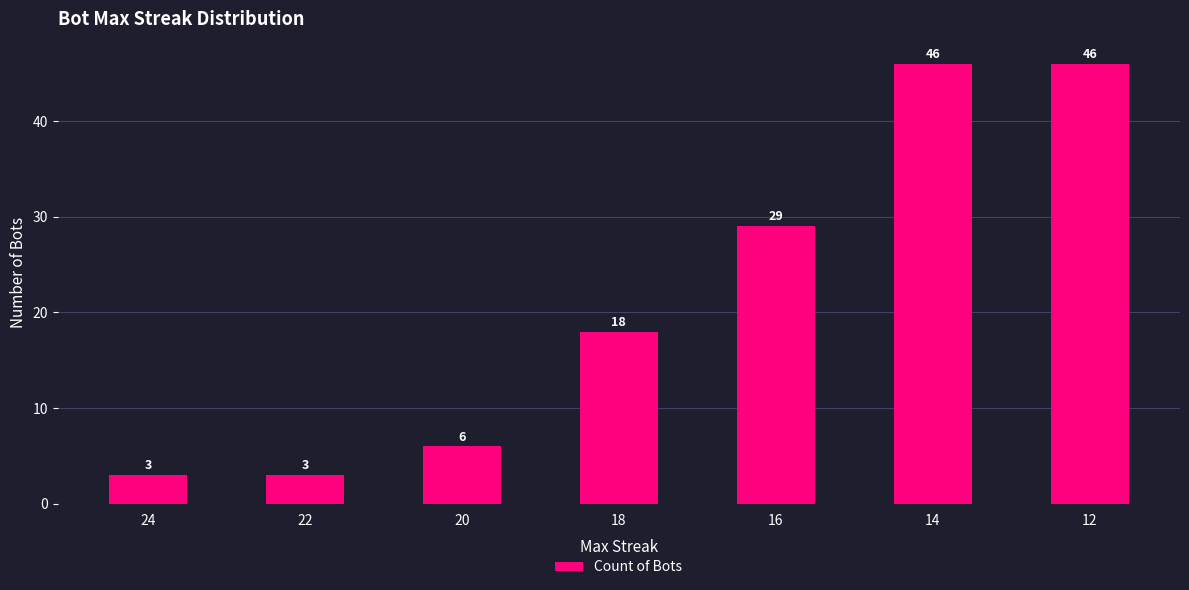

Reading left to right, list all the values displayed in this chart.

24=3	22=3	20=6	18=18	16=29	14=46	12=46